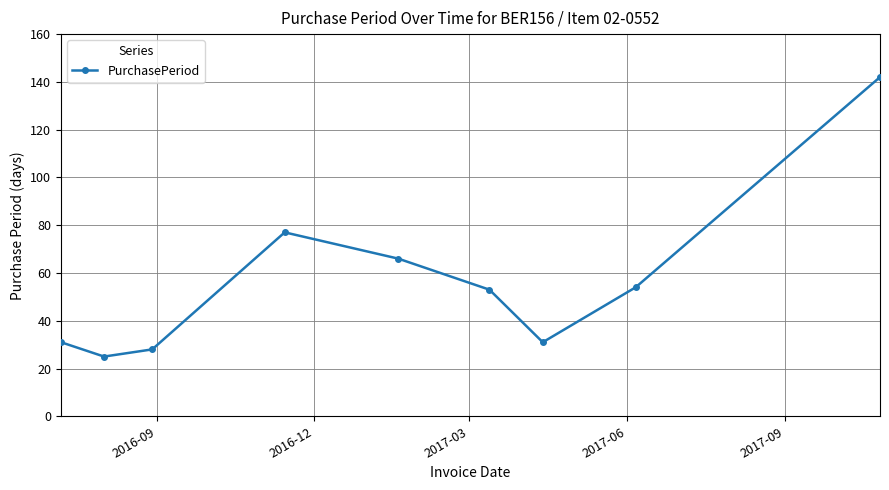

How many points are higher than both their immediate neighbors (excluding endpoints)?

1